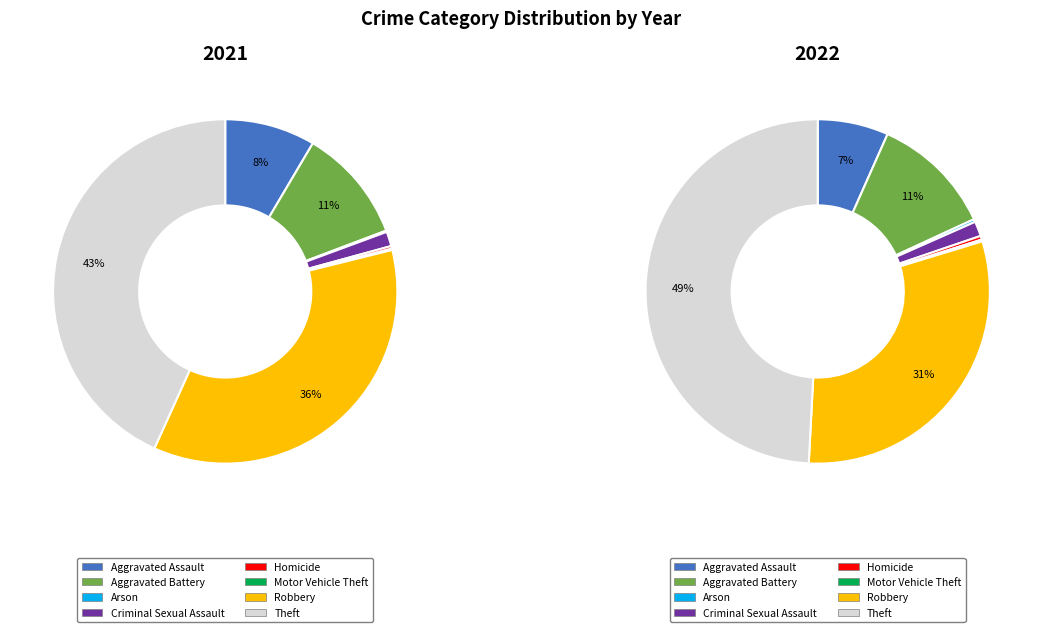

Is it true that Motor Vehicle Theft is 1% of the pie?

False